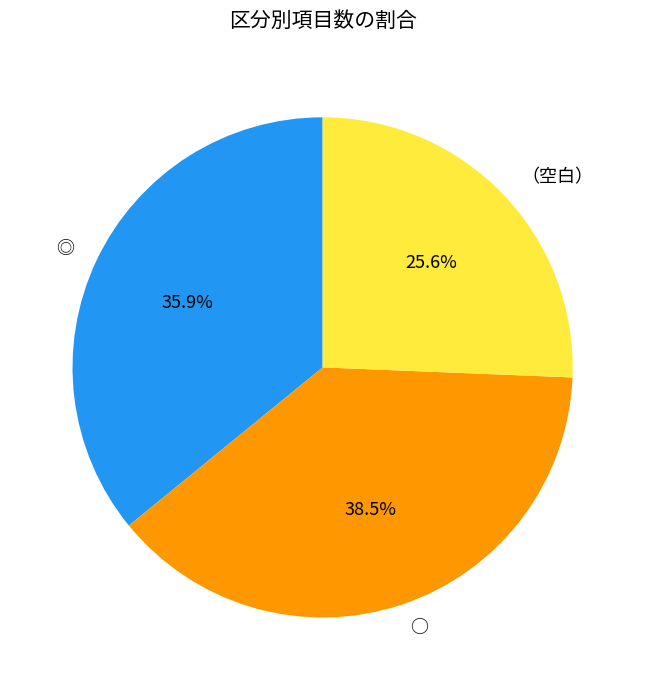

Does ◎ account for over 50% of the chart?

No